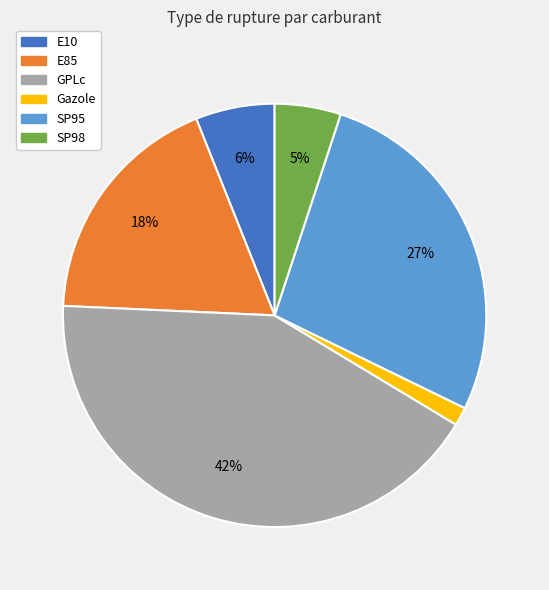

Which slice is the smallest?

Gazole